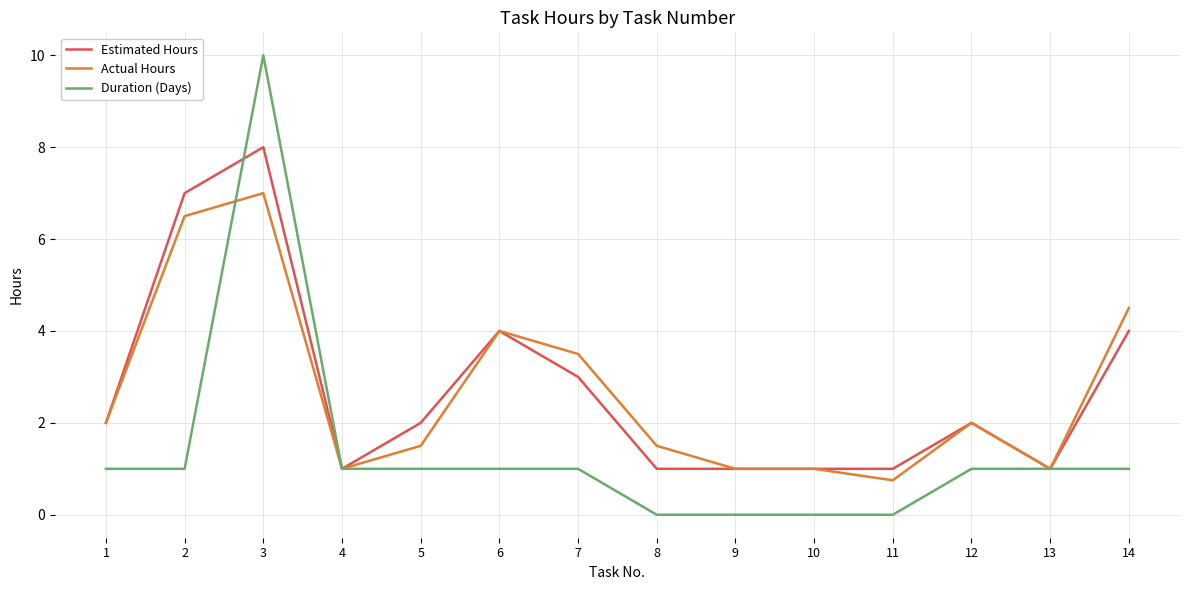

What value does the Duration (Days) series have at 12?

1.0